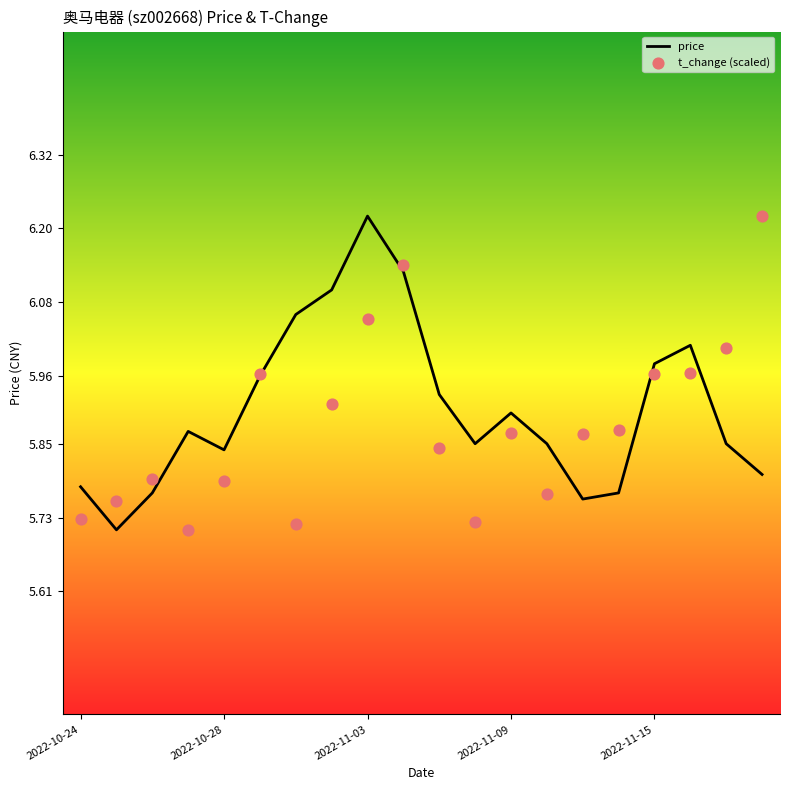

Is the value of price at 9 greater than the value of t_change (scaled) at 2022-10-24?

Yes